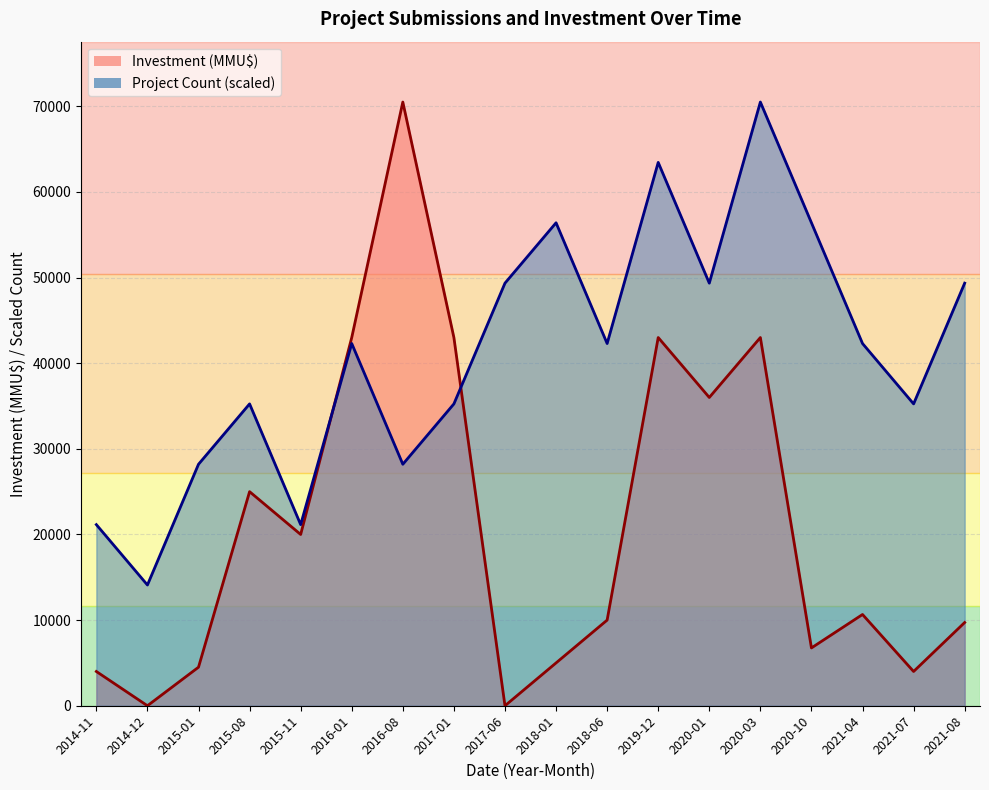

What position from the left is 2020-03?

14